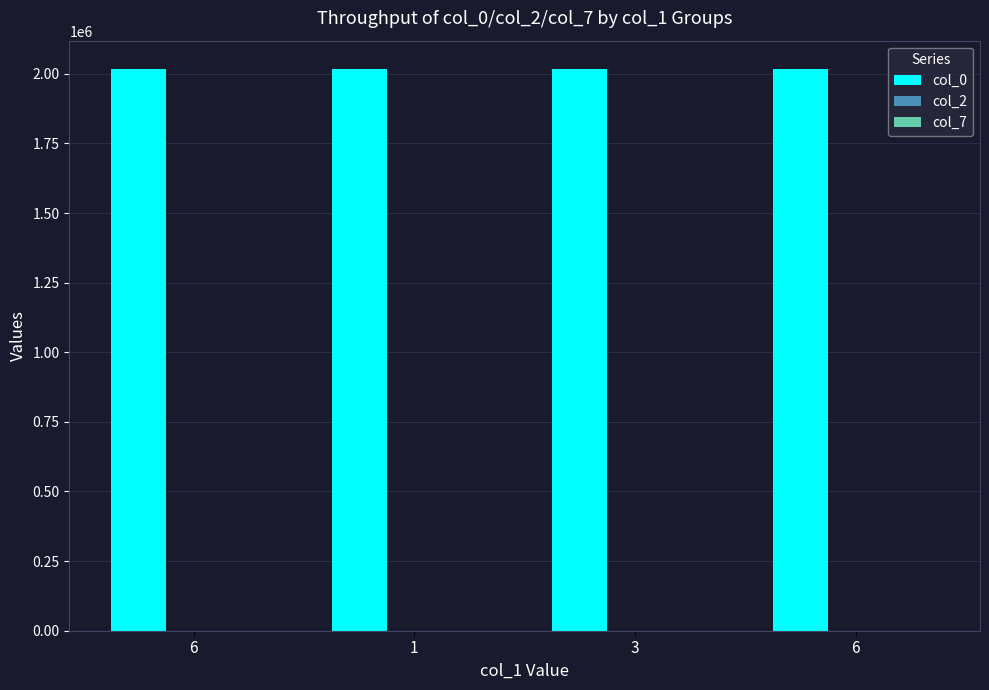

What is the sum of the col_0 values at 6 and 3?

4036206